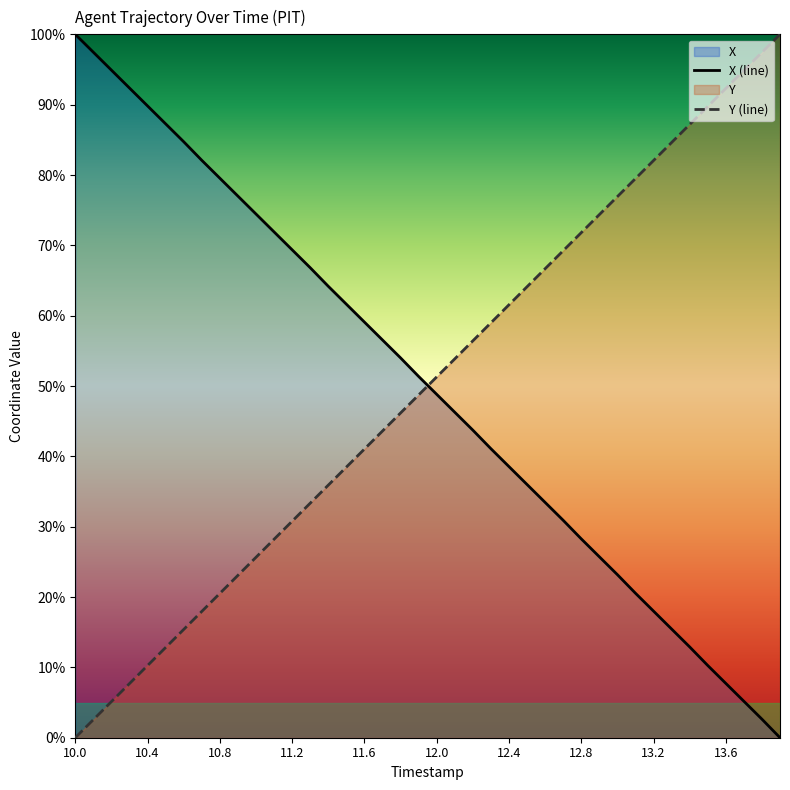

What is the greatest value displayed?

100.0